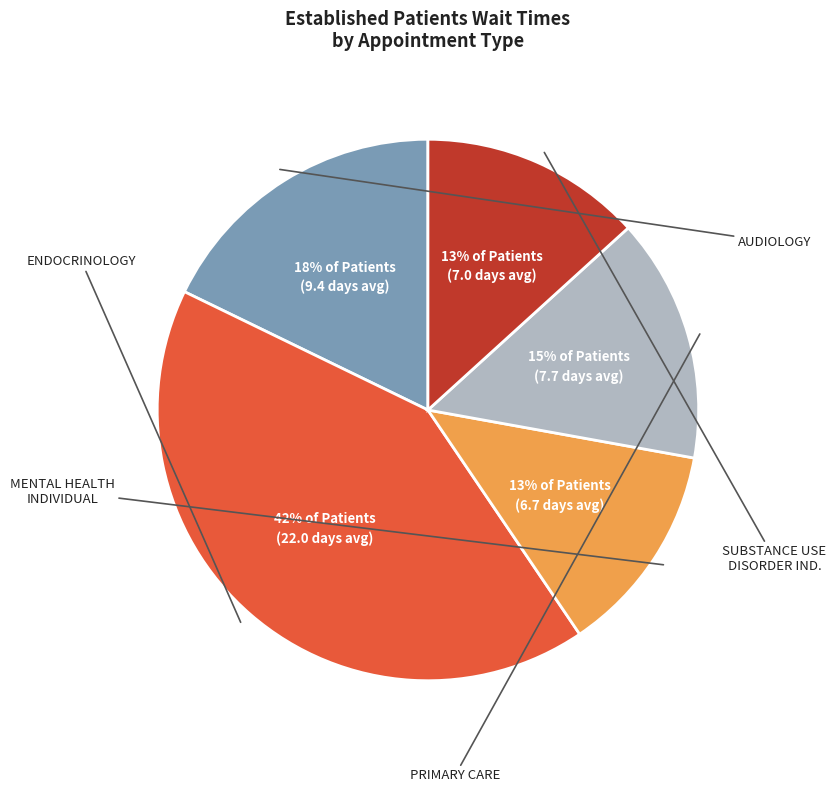

Does any single category account for the majority?

No